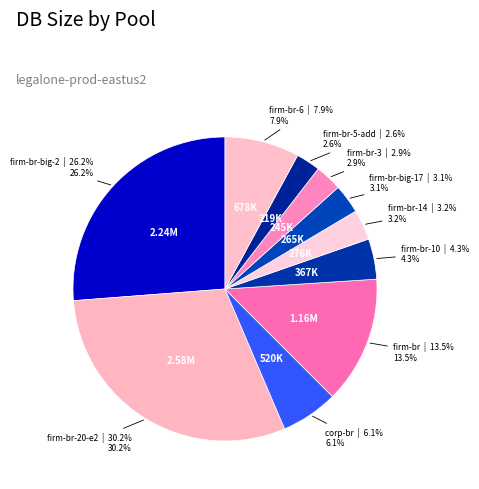

How many slices are in this pie chart?

10